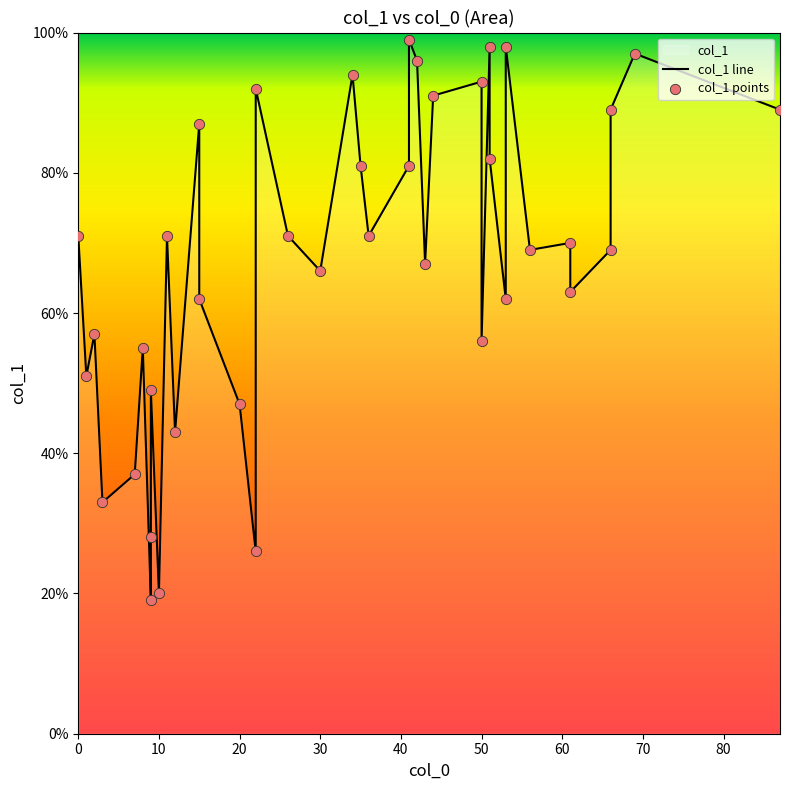

Which series has the largest Y range (max minus min)?

col_1 line